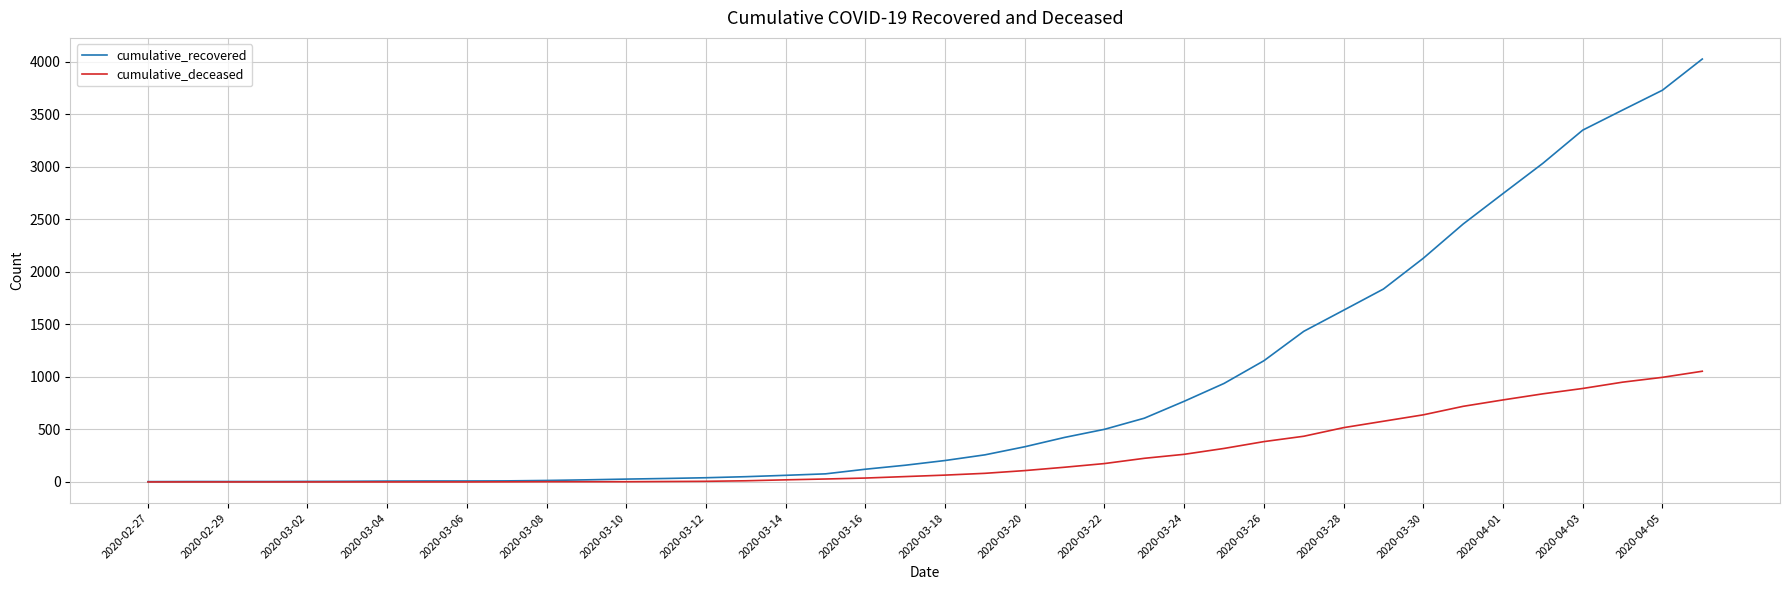

Rank the series by their maximum value, from lowest to highest.

cumulative_deceased, cumulative_recovered